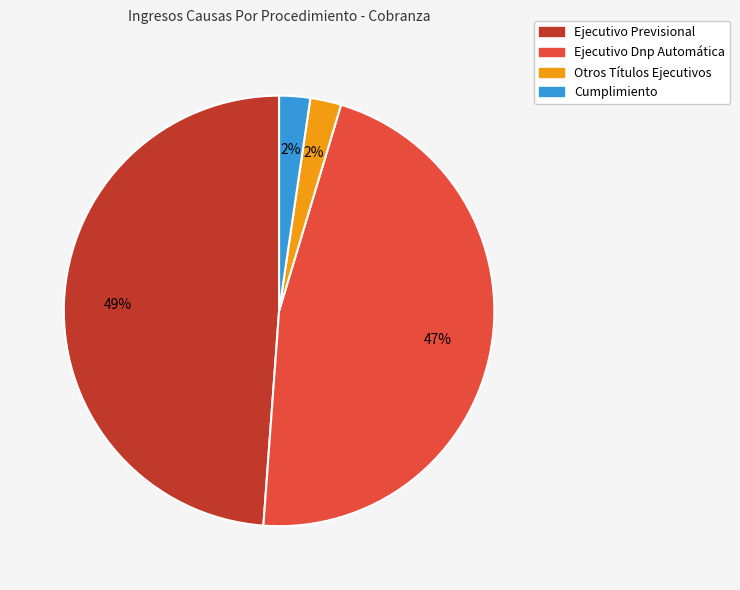

Does Otros Títulos Ejecutivos represent more than half of the total?

No